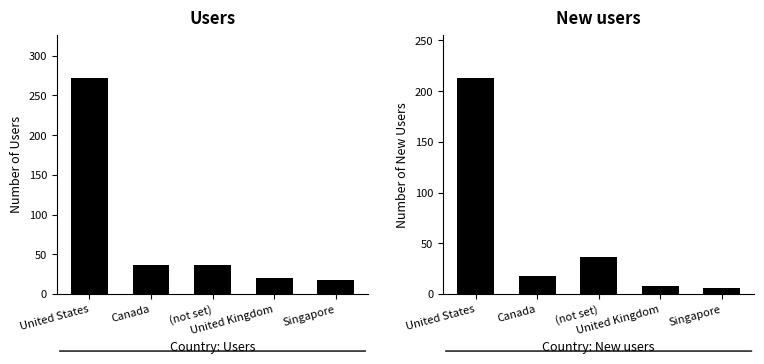

Which series has the largest total across all categories?

Users